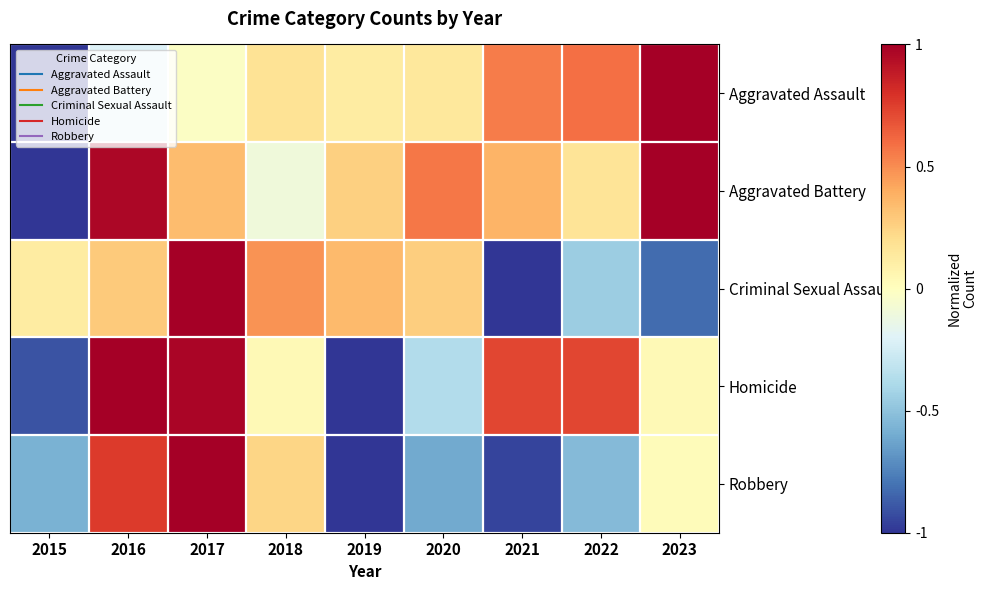

Which series changed the most between 2018 and 2021?

Criminal Sexual Assault